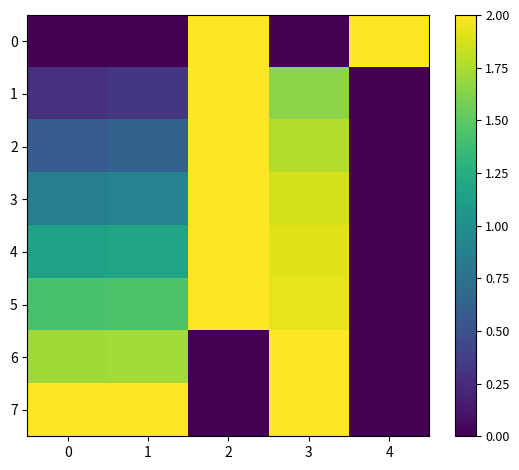

At how many categories does at least one series exceed 1?

5